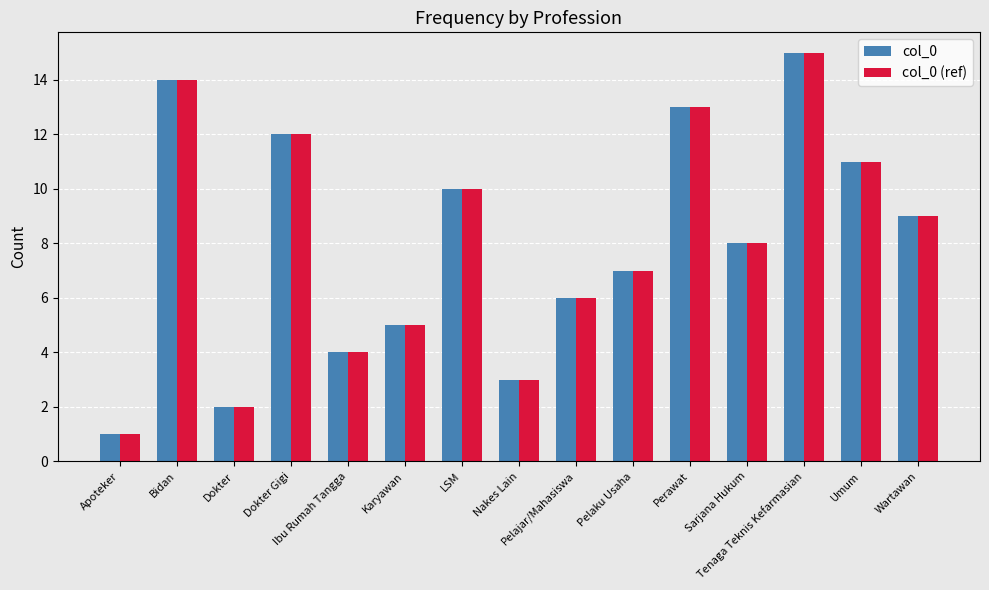

Reading left to right, transcribe all the data shown in this chart.

col_0: 1	14	2	12	4	5	10	3	6	7	13	8	15	11	9
col_0 (ref): 1	14	2	12	4	5	10	3	6	7	13	8	15	11	9